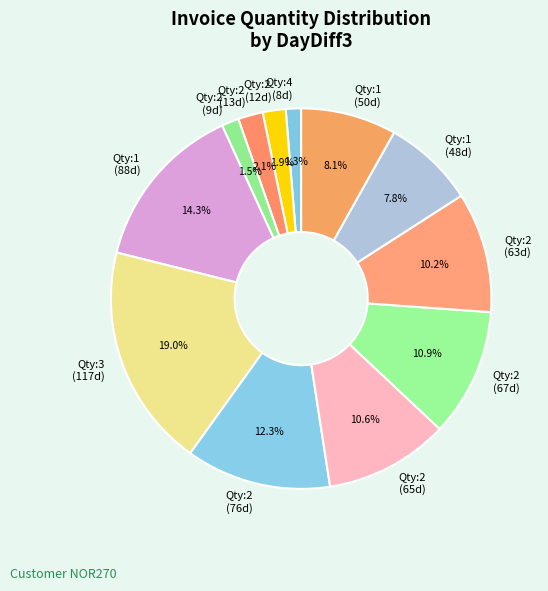

How much of the chart is everything except Qty:2 (63d)?

89.8%